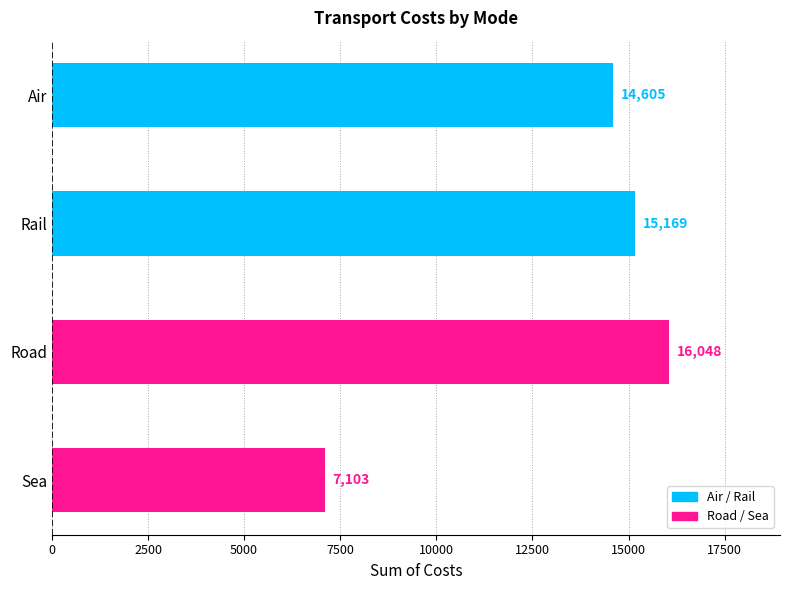

The value at Rail is 6013.3. True or false?

False